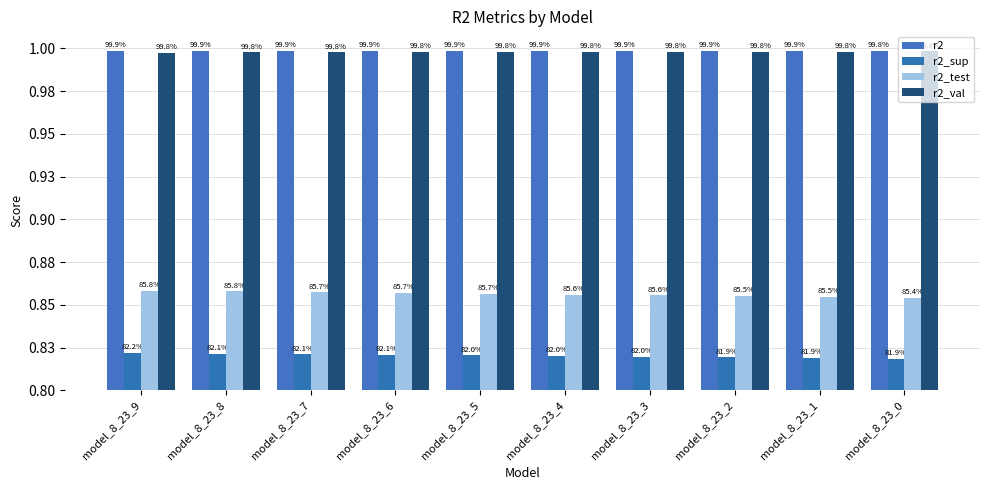

What is the maximum value shown in the chart?

1.0